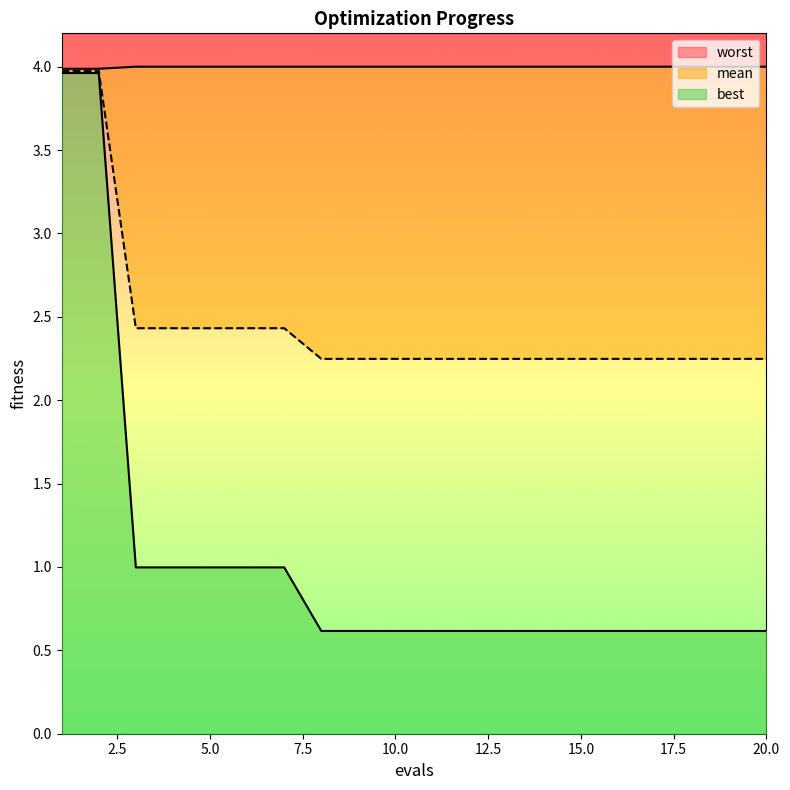

Reading left to right, transcribe all the data shown in this chart.

mean: 1=4.0	2=4.0	3=2.4	4=2.4	5=2.4	6=2.4	7=2.4	8=2.2	9=2.2	10=2.2	11=2.2	12=2.2	13=2.2	14=2.2	15=2.2	16=2.2	17=2.2	18=2.2	19=2.2	20=2.2
best: 1=4.0	2=4.0	3=1.0	4=1.0	5=1.0	6=1.0	7=1.0	8=0.6	9=0.6	10=0.6	11=0.6	12=0.6	13=0.6	14=0.6	15=0.6	16=0.6	17=0.6	18=0.6	19=0.6	20=0.6
worst: 1=4.0	2=4.0	3=4.0	4=4.0	5=4.0	6=4.0	7=4.0	8=4.0	9=4.0	10=4.0	11=4.0	12=4.0	13=4.0	14=4.0	15=4.0	16=4.0	17=4.0	18=4.0	19=4.0	20=4.0